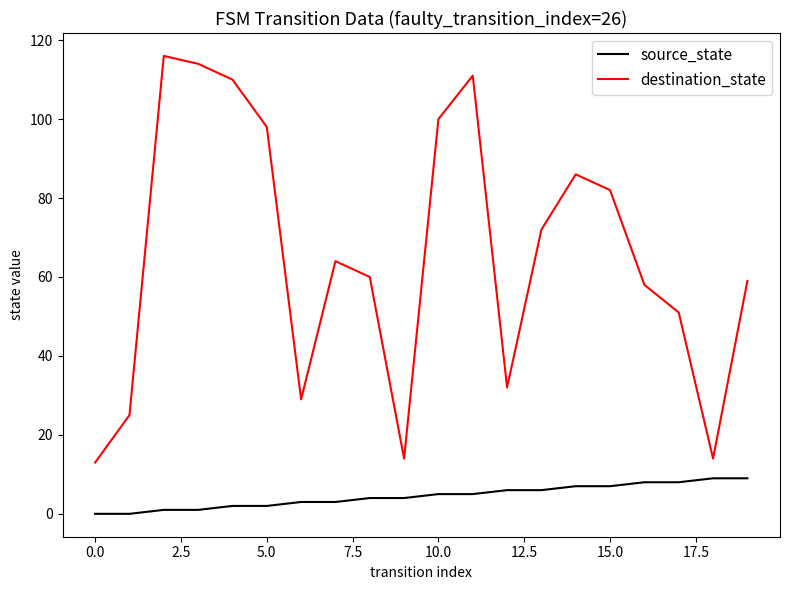

How many interior local peaks does the destination_state series have?

4